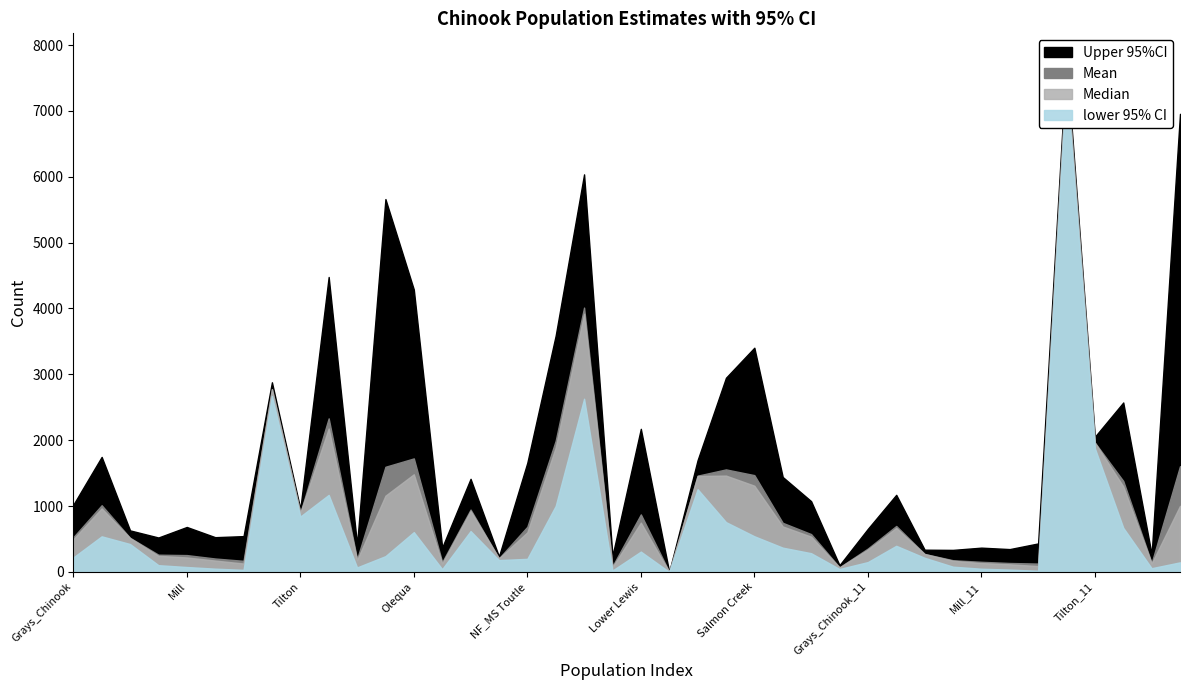

Does the chart have visible grid lines?

No